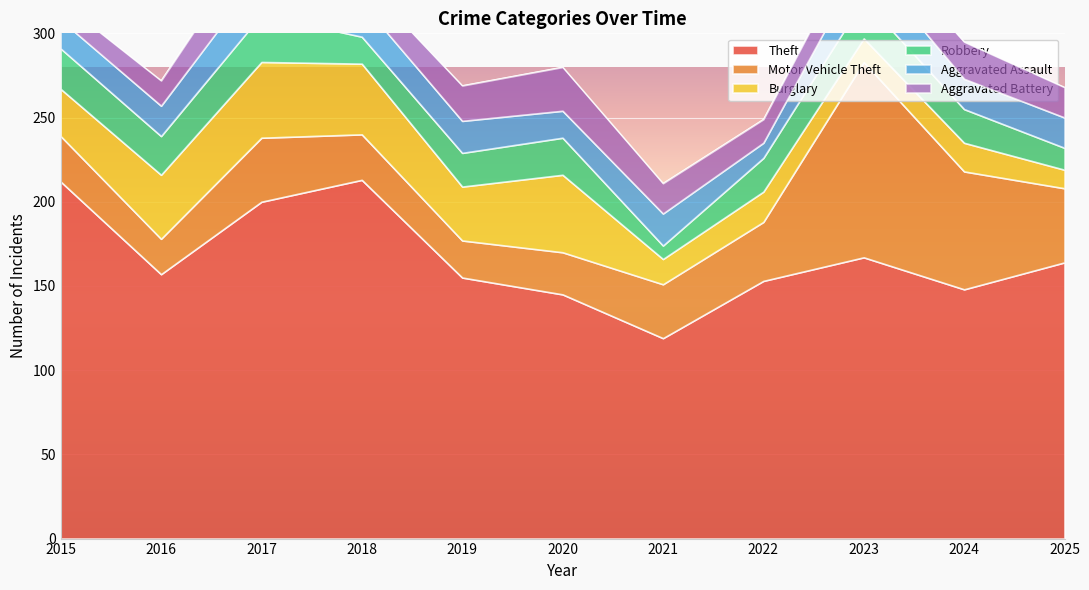

Rank the series at 2018 from lowest to highest value.

Aggravated Battery, Robbery, Aggravated Assault, Motor Vehicle Theft, Burglary, Theft